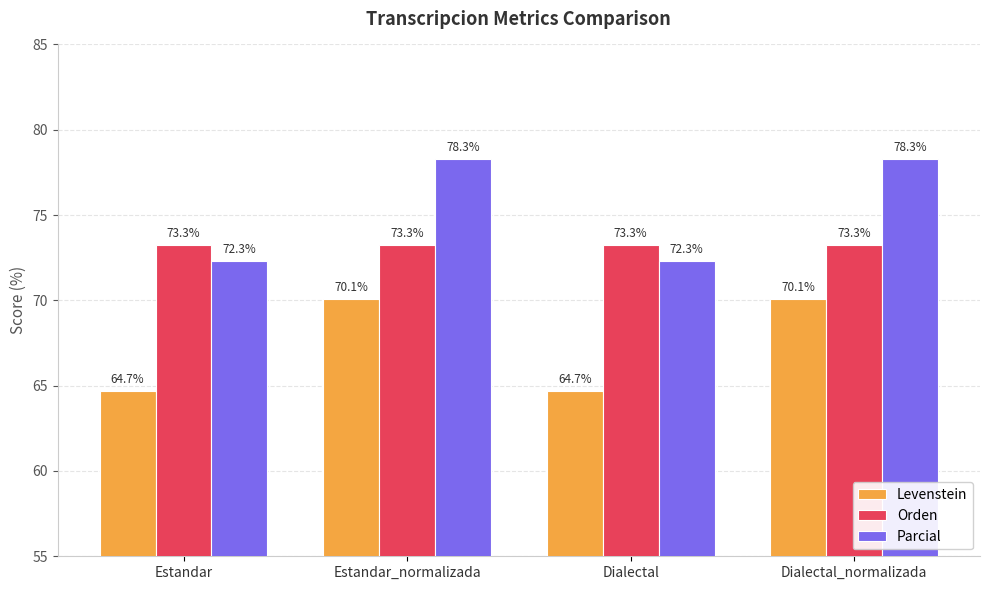

Reading left to right, list all the values displayed in this chart.

Levenstein: Estandar=64.7	Estandar_normalizada=70.1	Dialectal=64.7	Dialectal_normalizada=70.1
Orden: Estandar=73.3	Estandar_normalizada=73.3	Dialectal=73.3	Dialectal_normalizada=73.3
Parcial: Estandar=72.3	Estandar_normalizada=78.3	Dialectal=72.3	Dialectal_normalizada=78.3